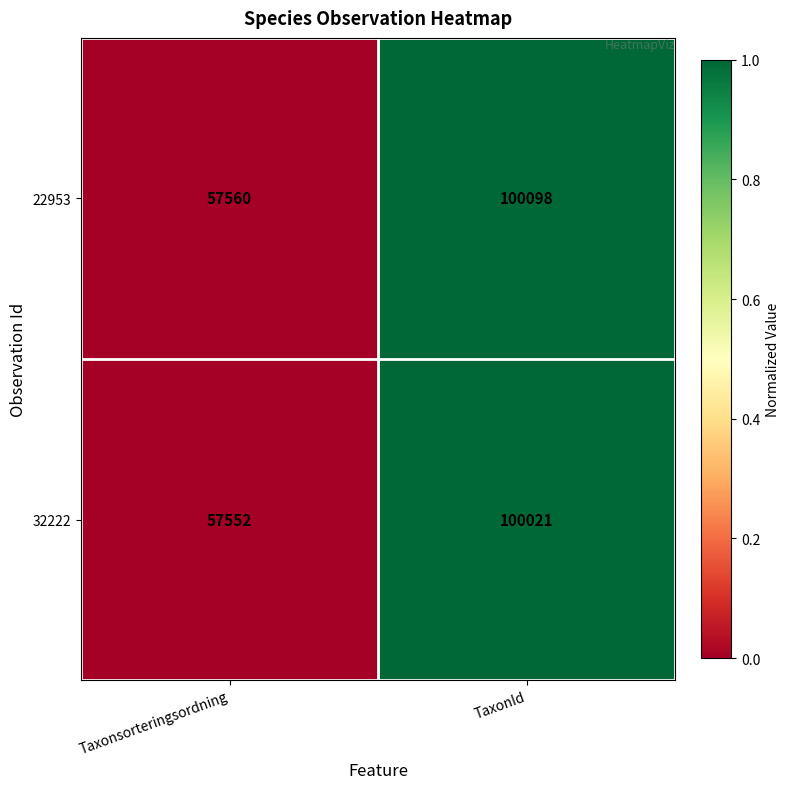

The value of 22953 at TaxonId is 100098. True or false?

True